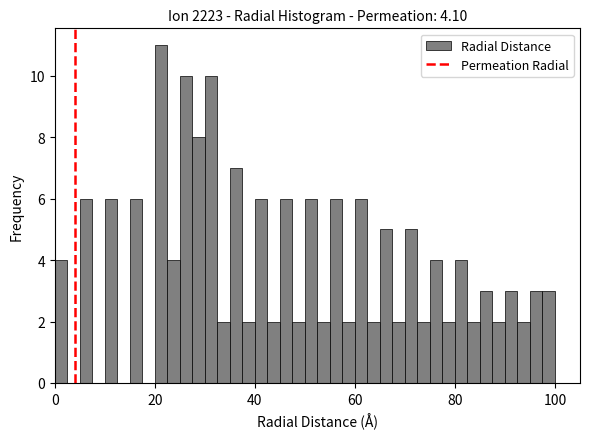

Read against the x-axis, roughly where is the centre of the tallest bar?

22